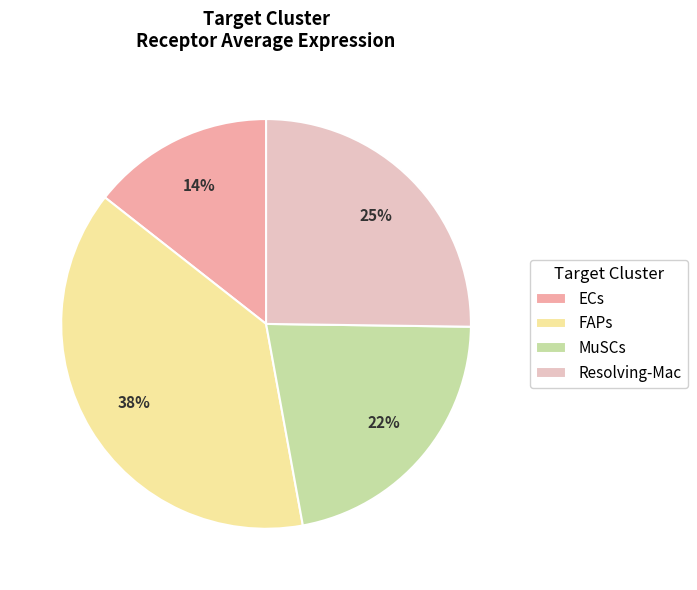

To the nearest percent, what is the difference between the largest and smallest slice percentages?

24%